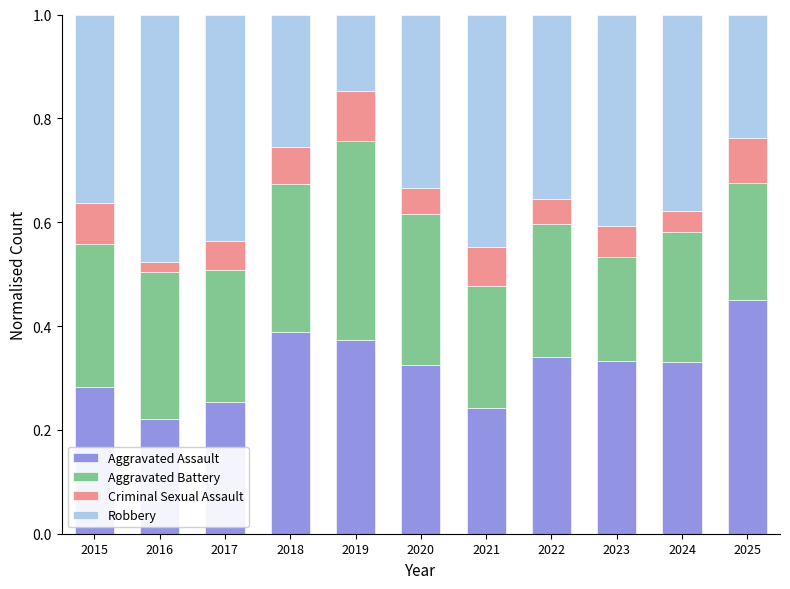

What is the total value across all series at 2022?

1.0